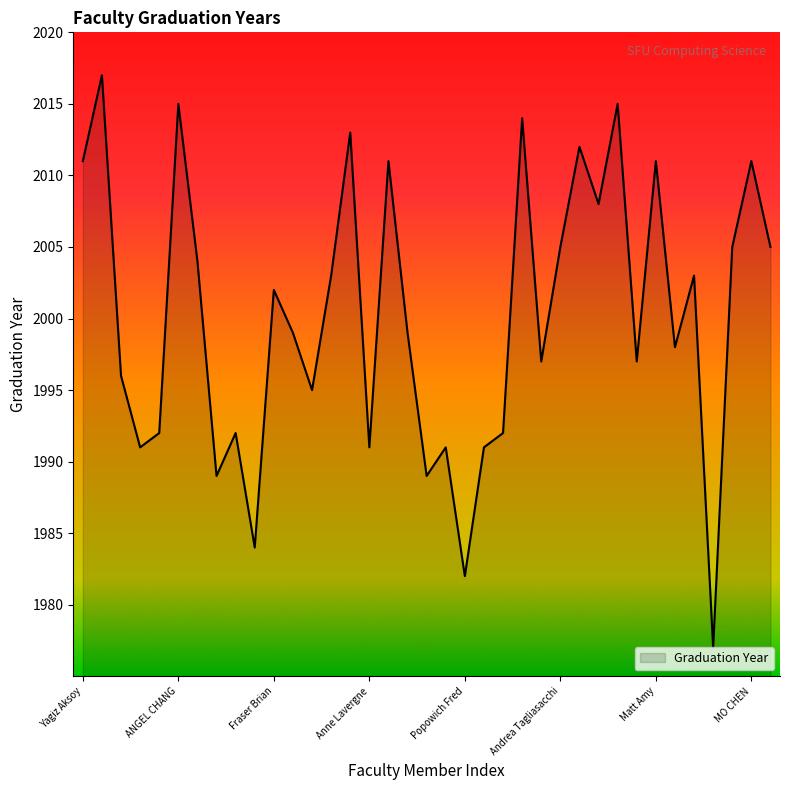

What is the maximum value shown in the chart?

2017